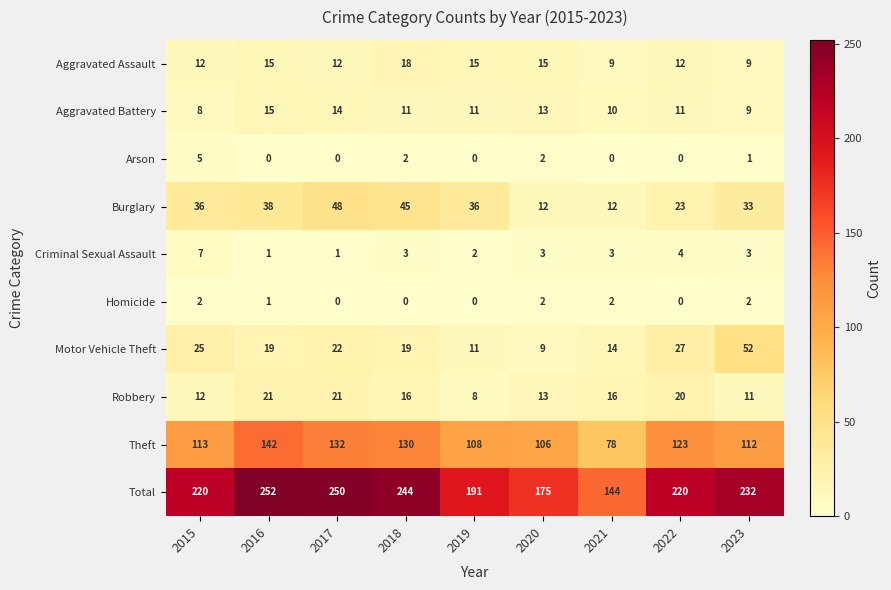

Which label corresponds to the largest value in the chart?

2016